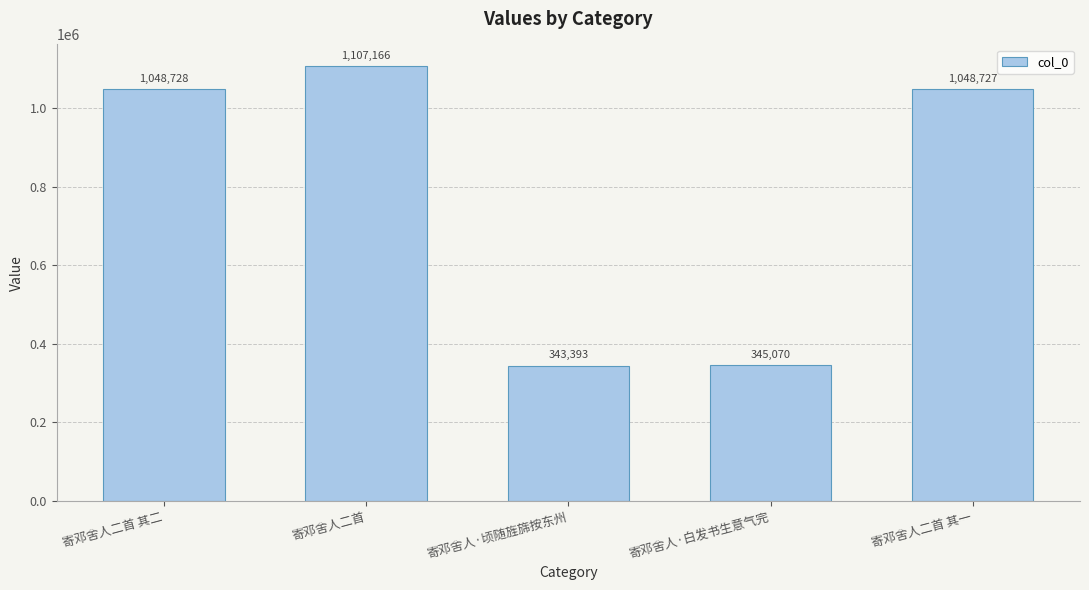

Which has a higher value, 寄邓舍人二首 or 寄邓舍人·顷随旌旆按东州?

寄邓舍人二首